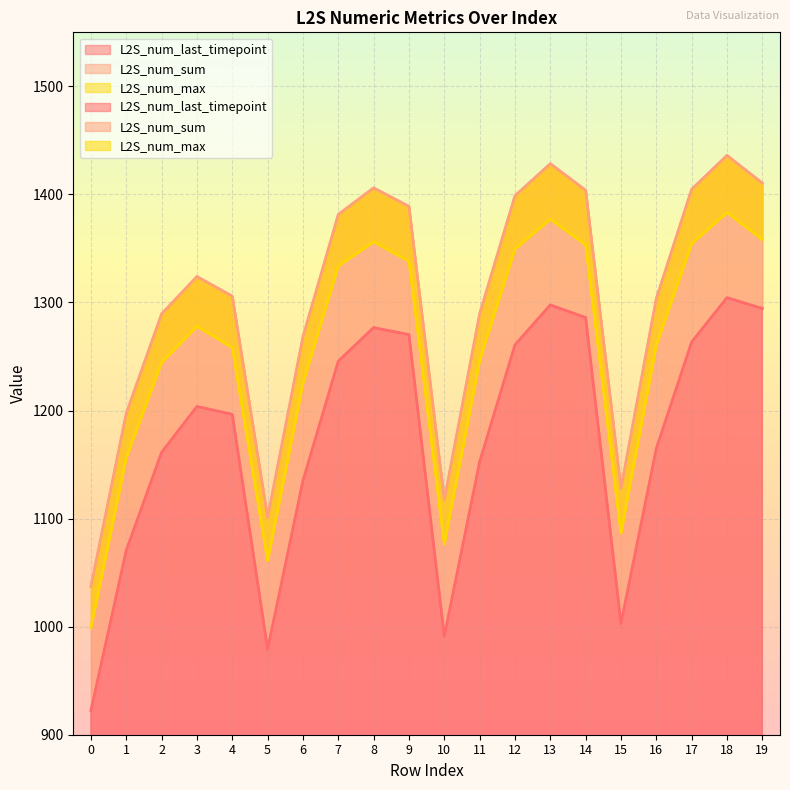

What is the minimum value for L2S_num_max?

998.9